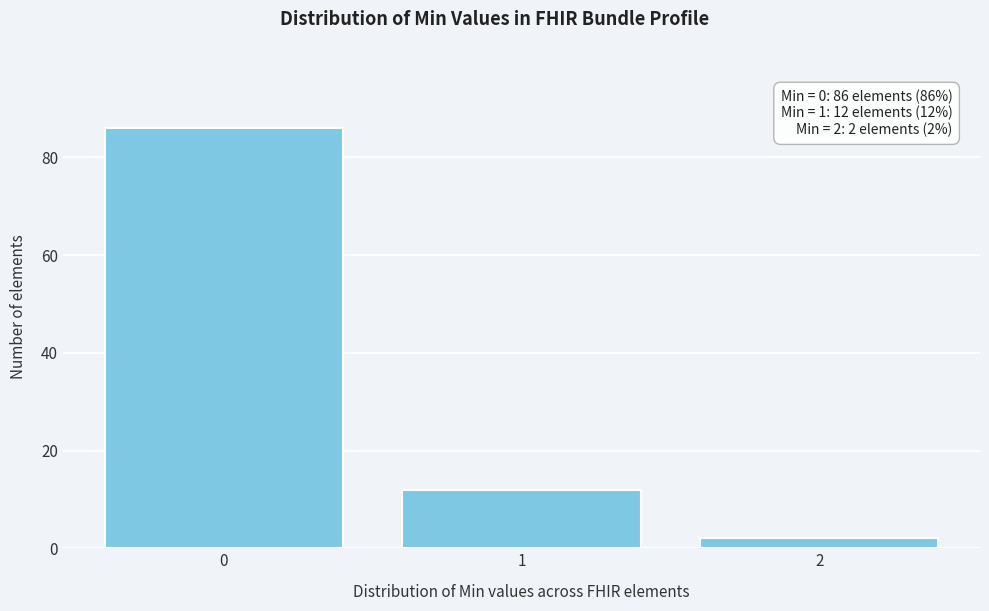

Over which range of the x-axis is the bar tallest?

-0.5 to 0.5